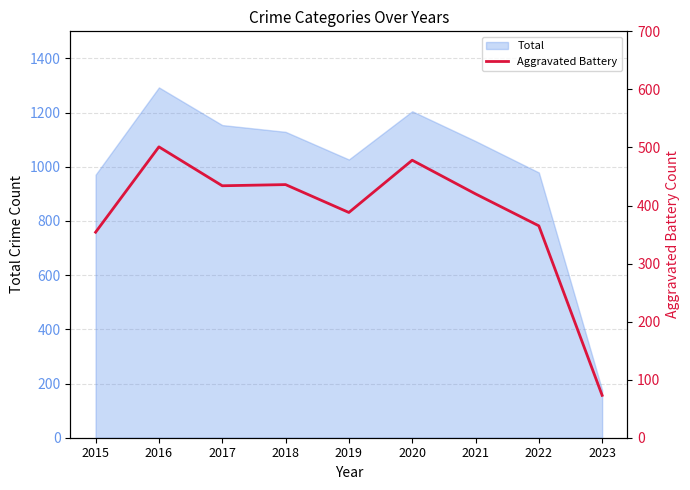

At which label is the value closest to 287?

2015